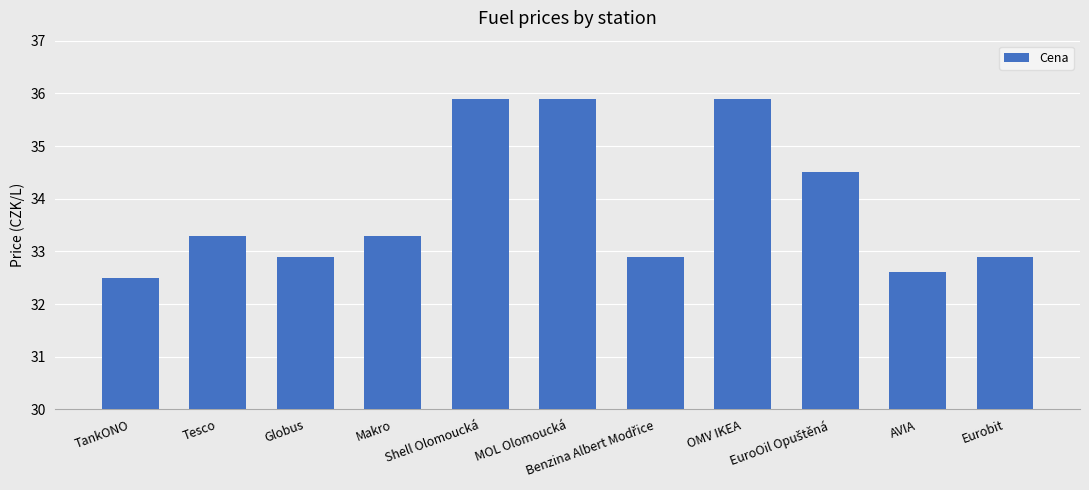

What is the value of the 1st bar from the left?

32.5